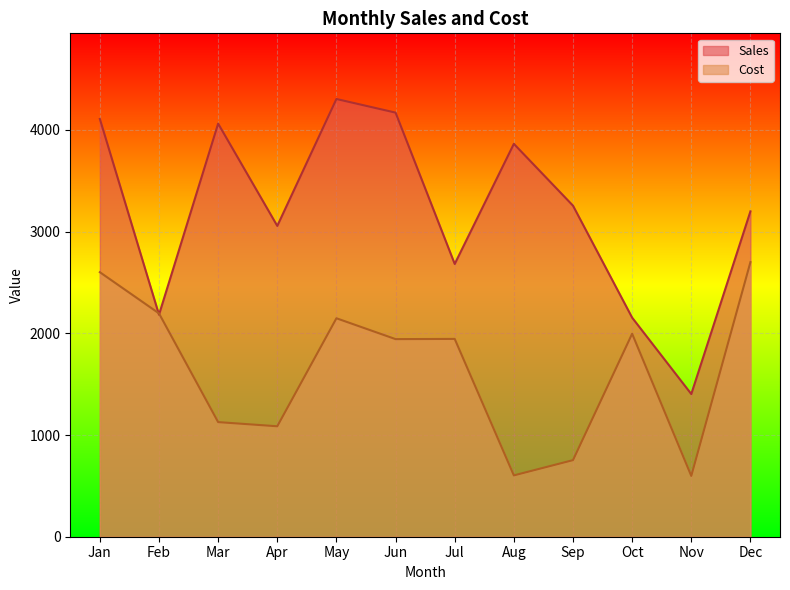

Which series has the largest range (max minus min)?

Sales